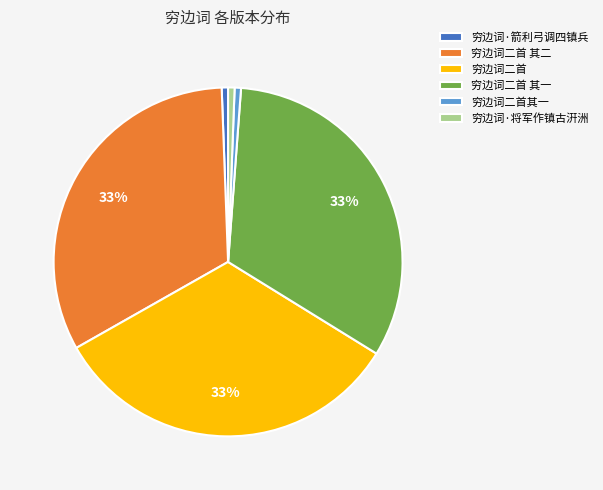

How many segments does this pie chart have?

6